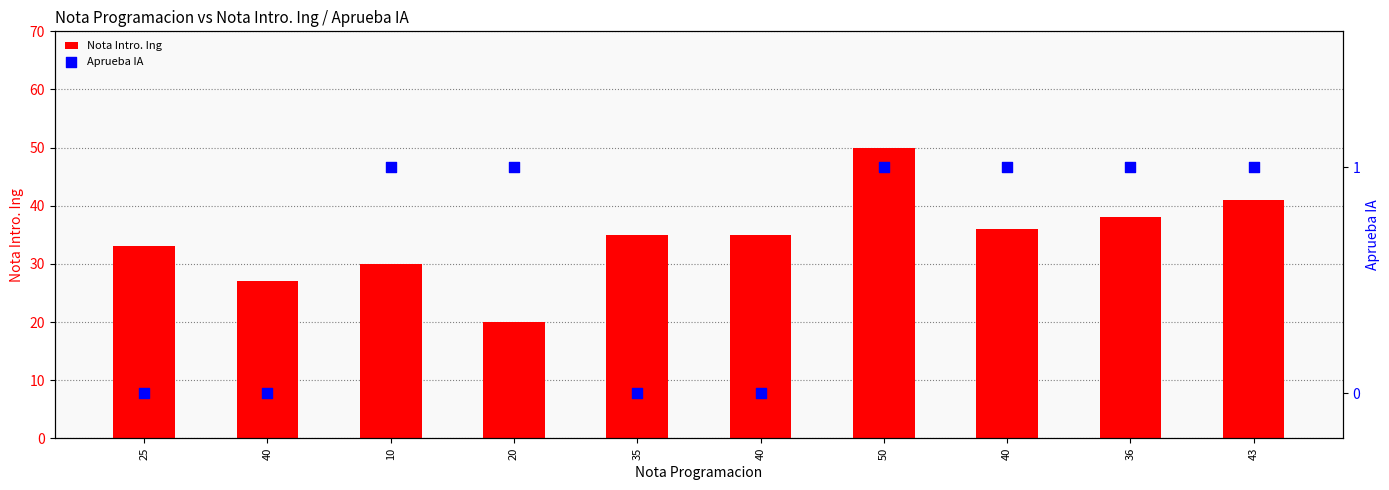

Which series has the largest Y range (max minus min)?

Nota Intro. Ing